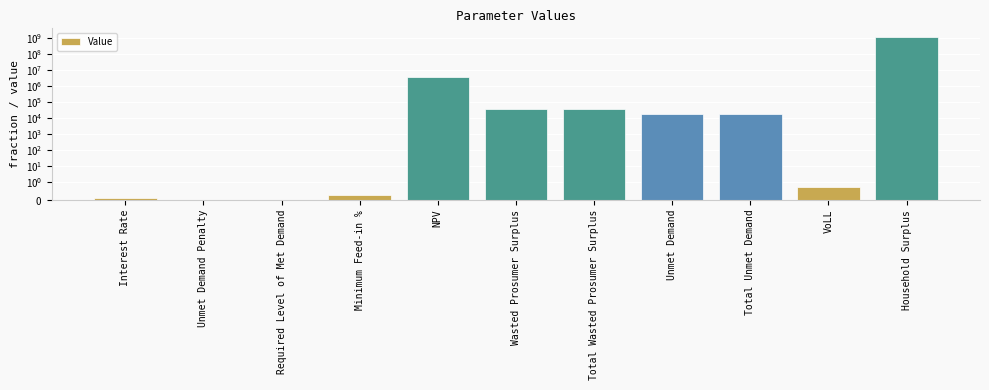

At which label is the value closest to 632671800?

NPV